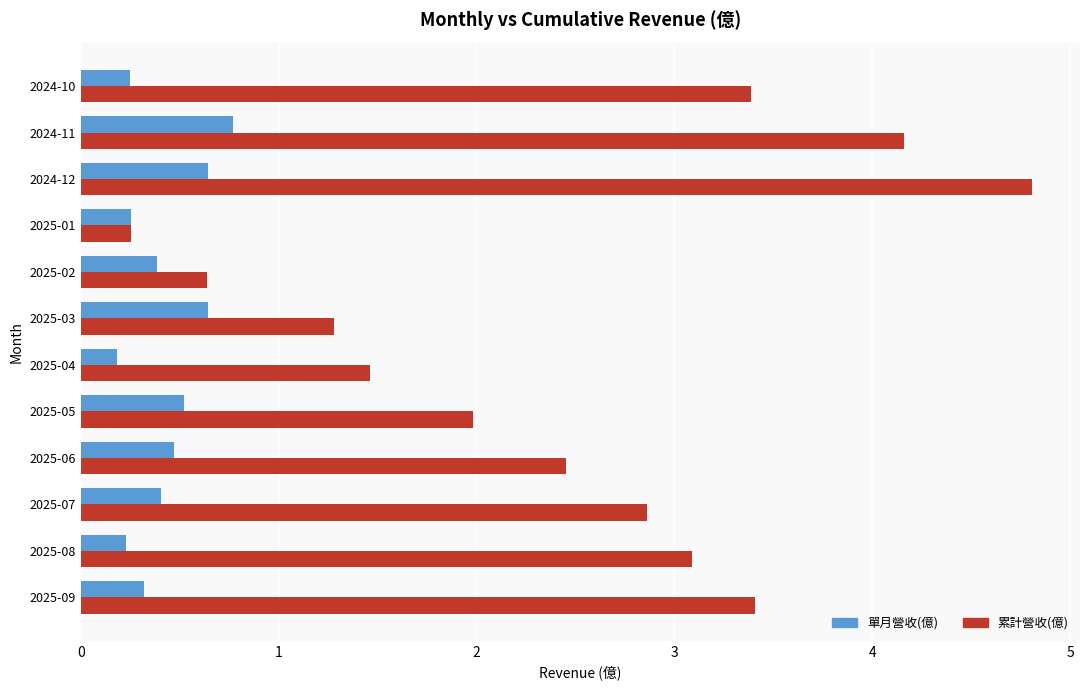

What is the spread (max minus min) of values at 2024-11?

3.4